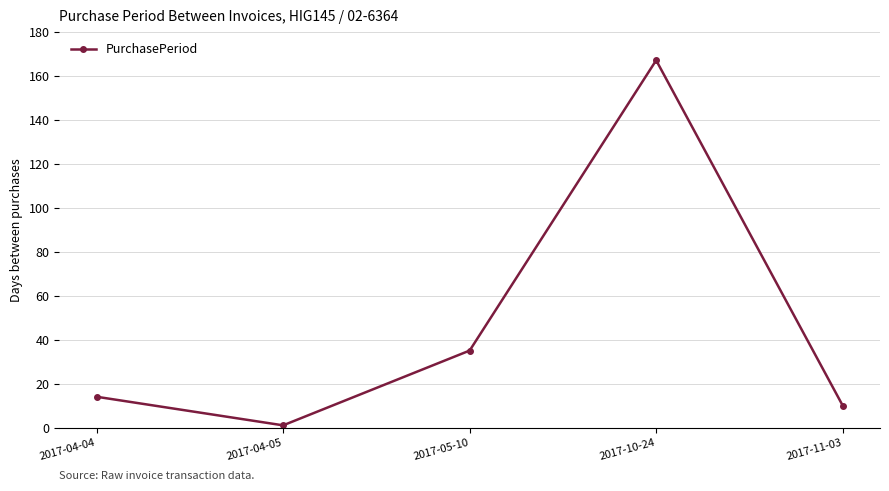

What is the minimum value shown in the chart?

1